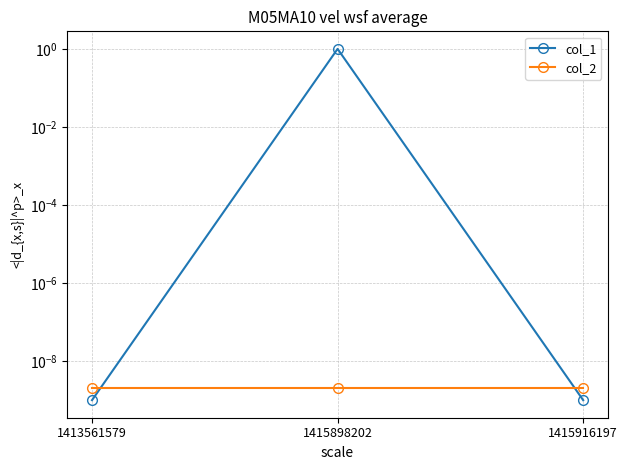

Rank the series at 1415916197 from lowest to highest value.

col_1, col_2